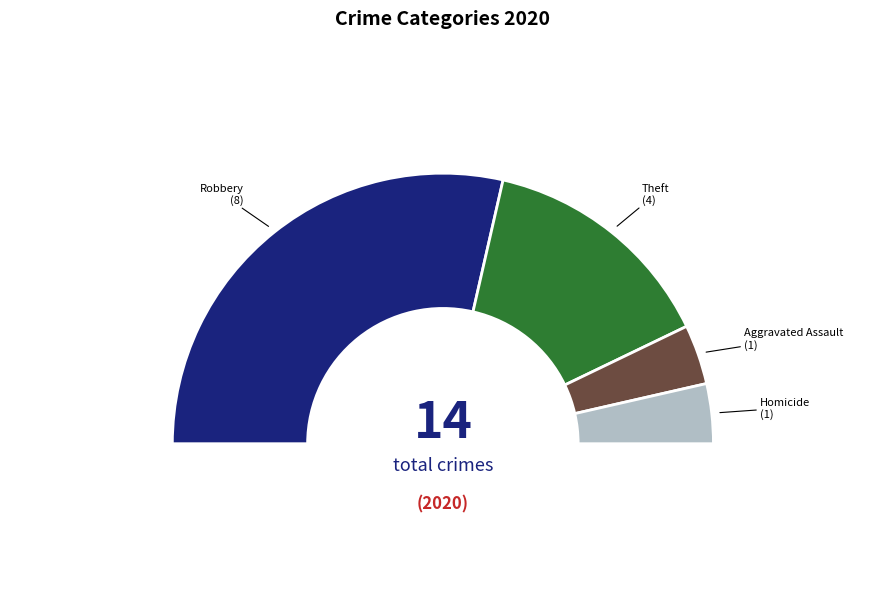

To the nearest percent, what is the combined percentage of Aggravated Assault and Robbery?

64%